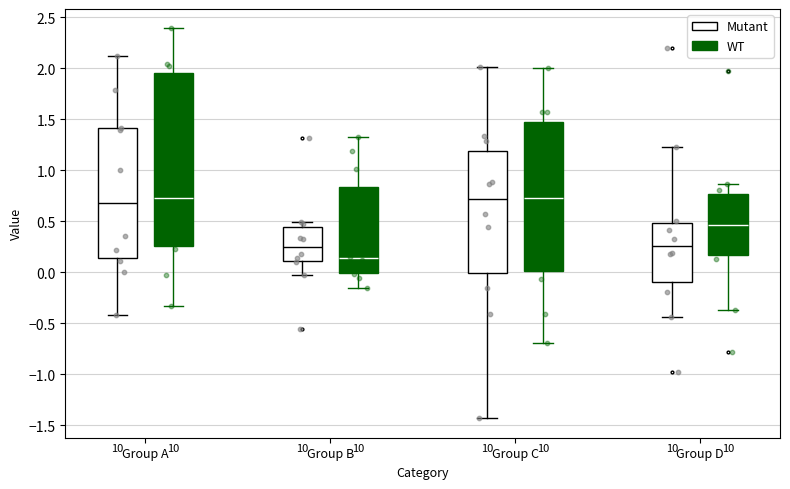

Which box is the tallest, from its lower edge to its upper edge?

Group A (WT)